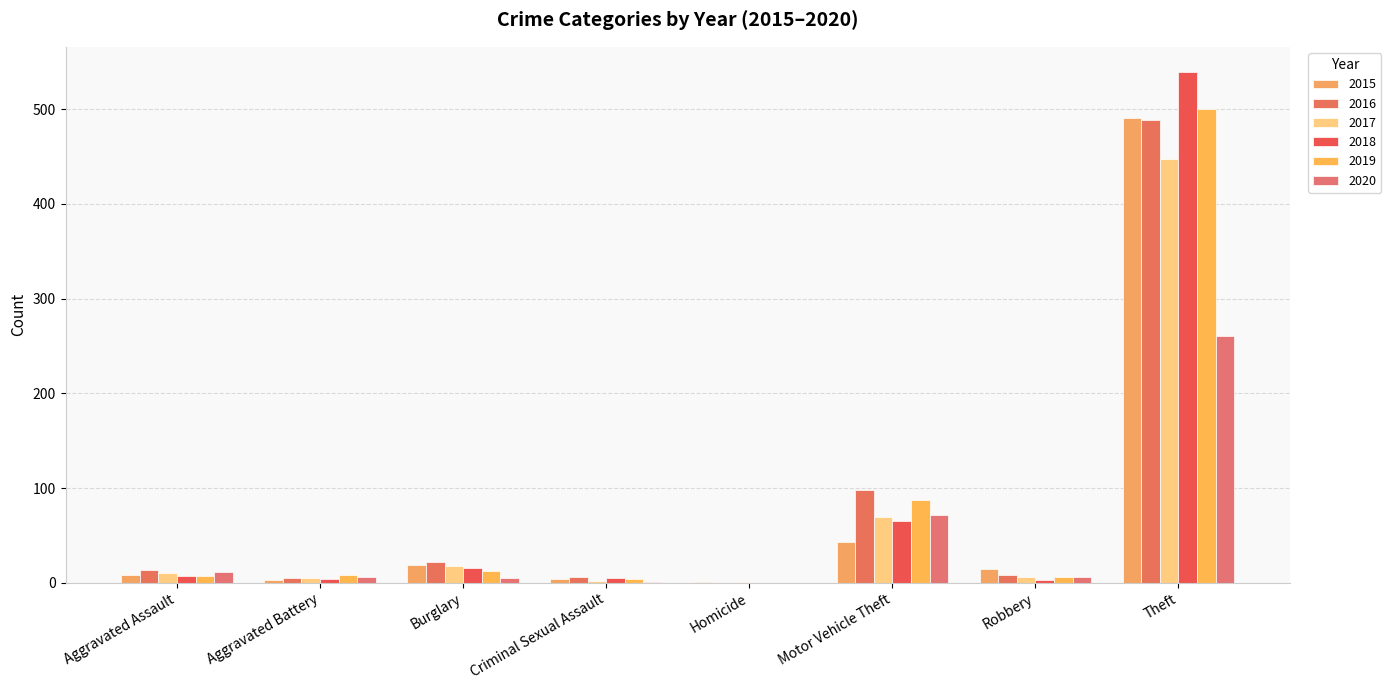

What is the value of the 2016 bar at the 1st from the left?

13